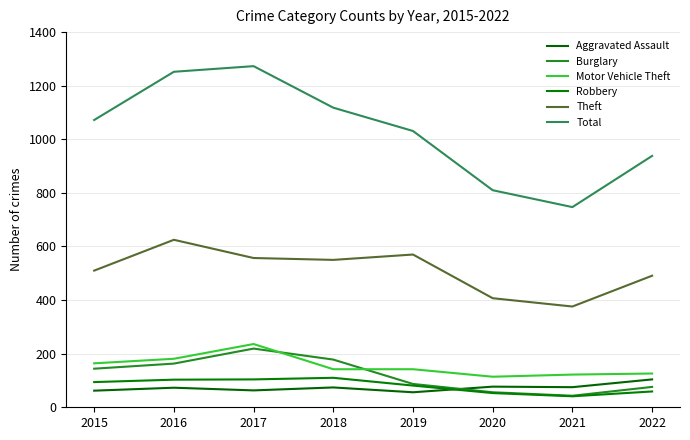

Reading right to left, extract all data points from this chart.

Aggravated Assault: 2022=104	2021=75	2020=77	2019=56	2018=74	2017=63	2016=73	2015=62
Burglary: 2022=76	2021=43	2020=56	2019=87	2018=178	2017=219	2016=163	2015=144
Motor Vehicle Theft: 2022=126	2021=122	2020=114	2019=142	2018=142	2017=236	2016=181	2015=164
Robbery: 2022=59	2021=41	2020=53	2019=81	2018=110	2017=104	2016=103	2015=94
Theft: 2022=491	2021=376	2020=407	2019=570	2018=550	2017=557	2016=625	2015=510
Total: 2022=938	2021=747	2020=810	2019=1031	2018=1118	2017=1273	2016=1252	2015=1072